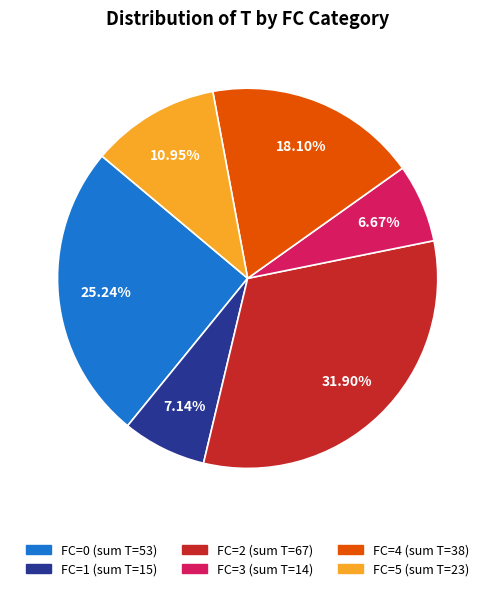

Is there a majority slice in this chart?

No